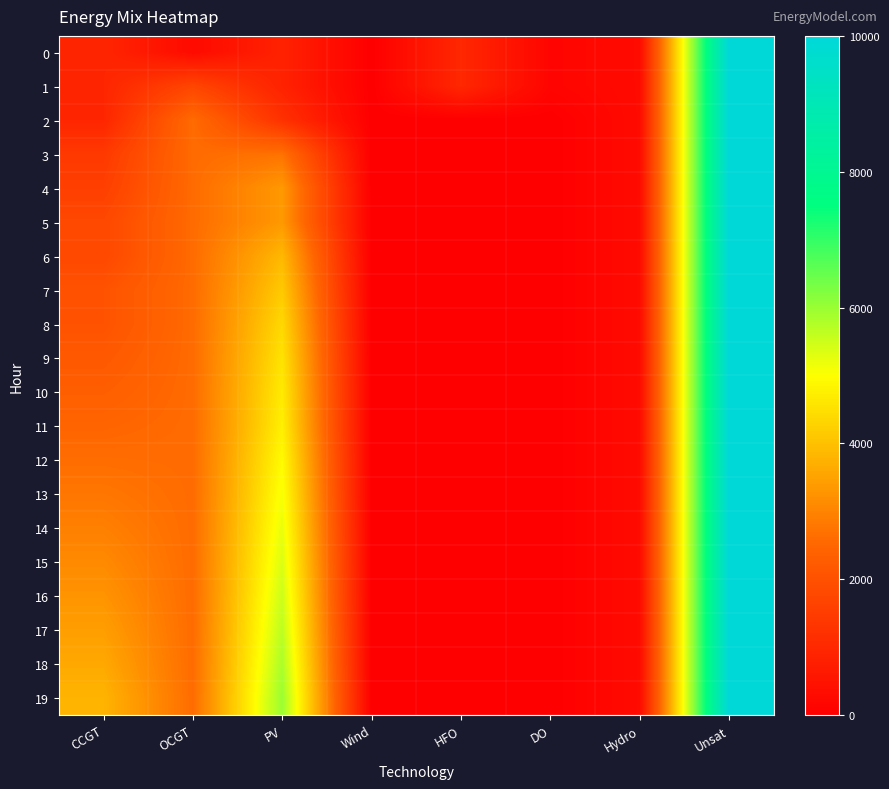

How many categories are shown in the chart?

8